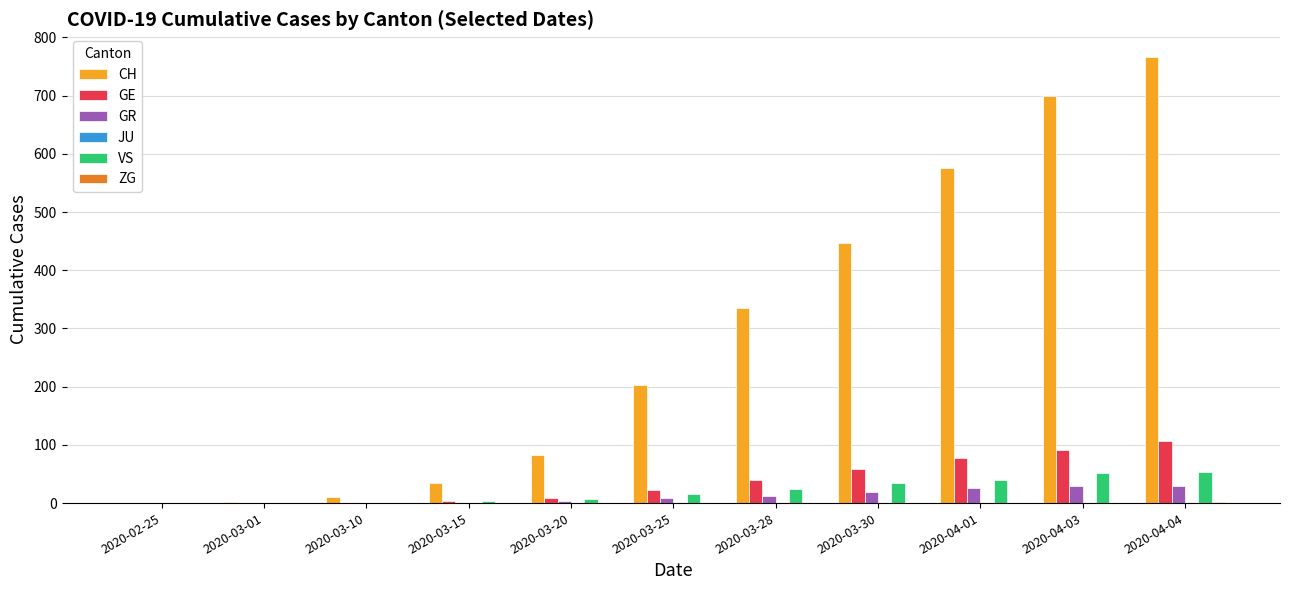

Between 2020-04-03 and 2020-04-04, which series saw the biggest shift?

CH